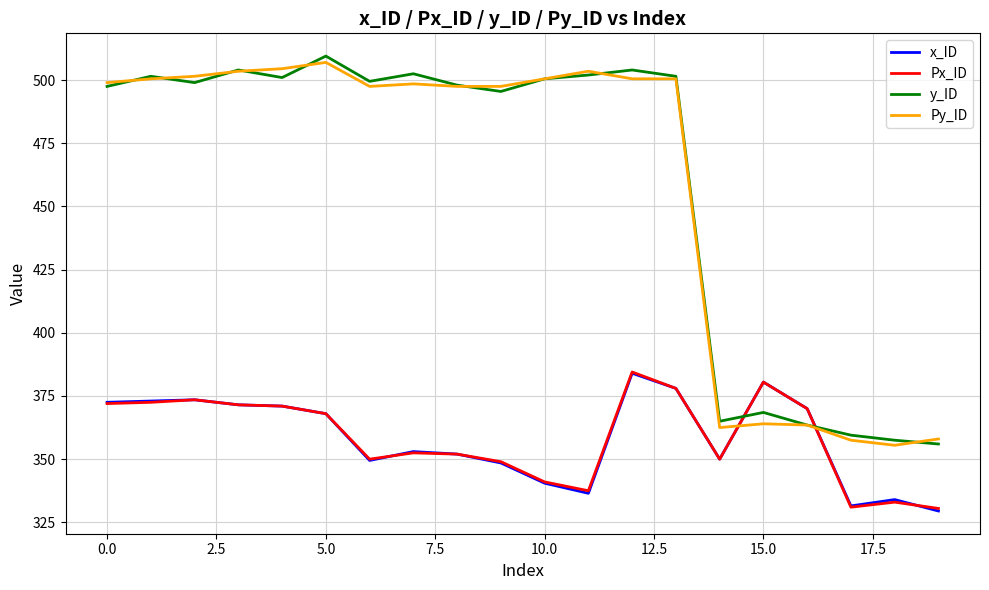

What is the highest value of the y_ID series?

509.5